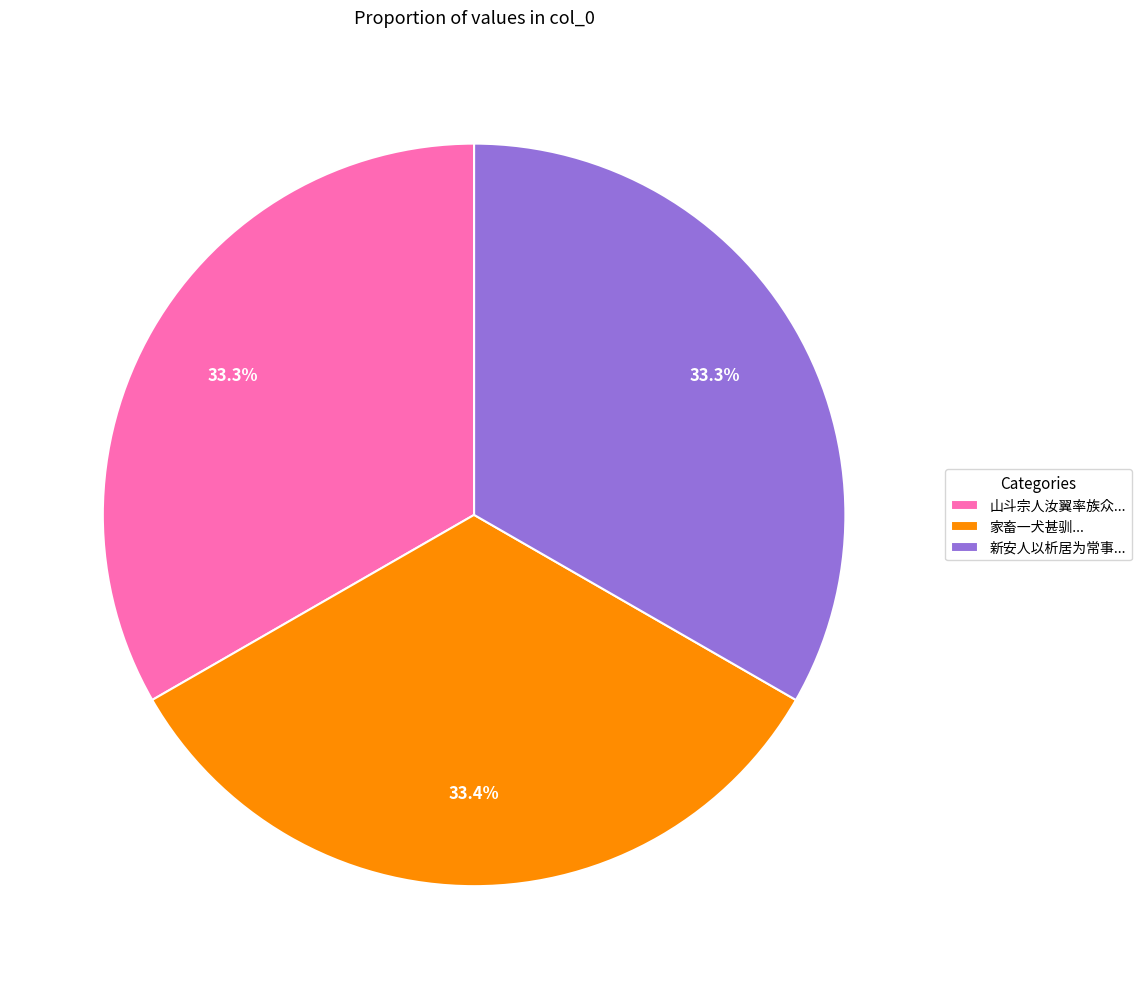

Is 家畜一犬甚驯... the majority of the pie?

No